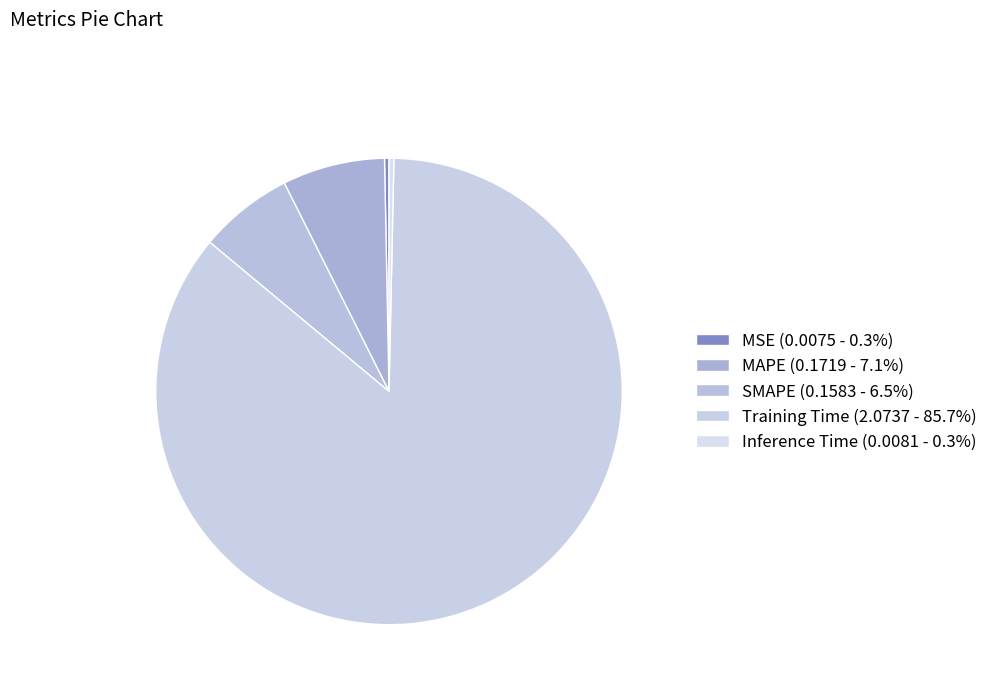

How many segments does this pie chart have?

5